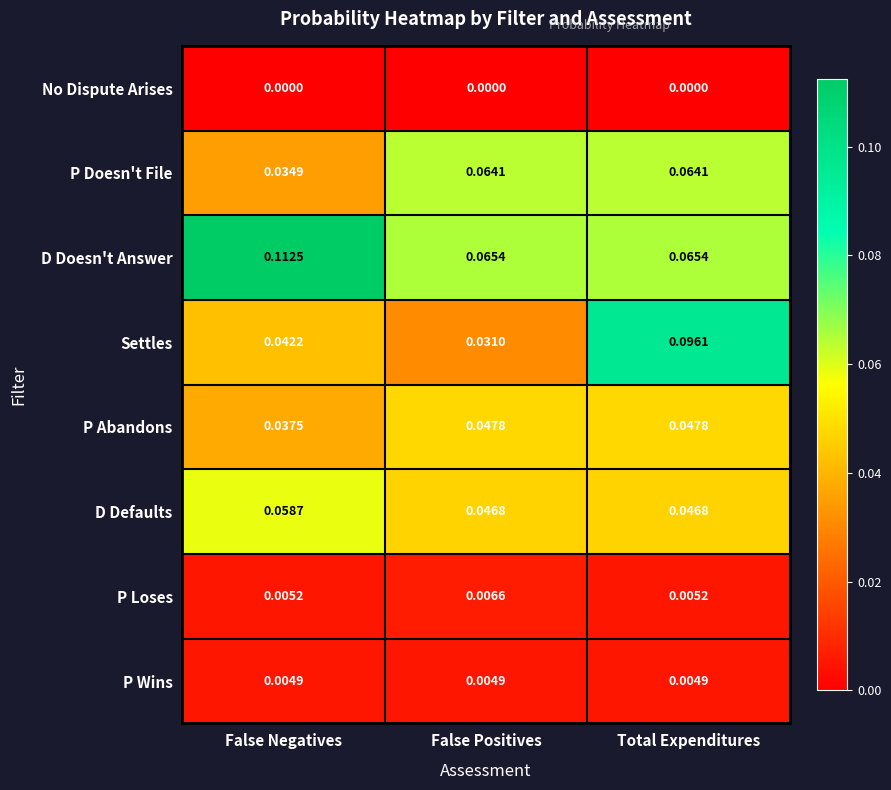

Which series has the widest spread of values?

Settles